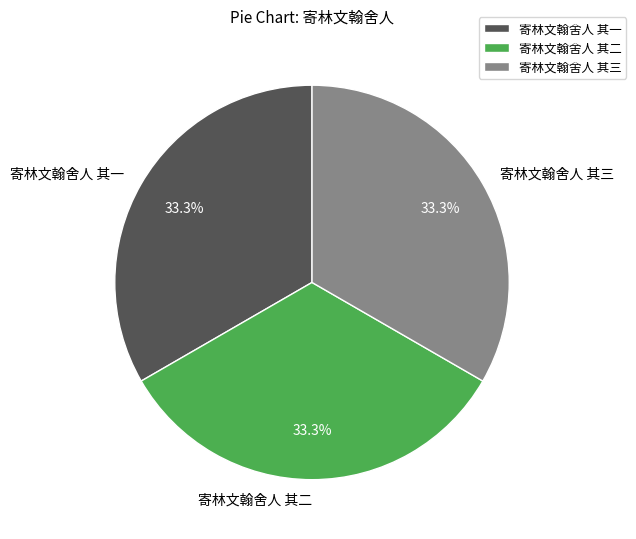

What percentage is NOT represented by 寄林文翰舍人 其三?

66.7%